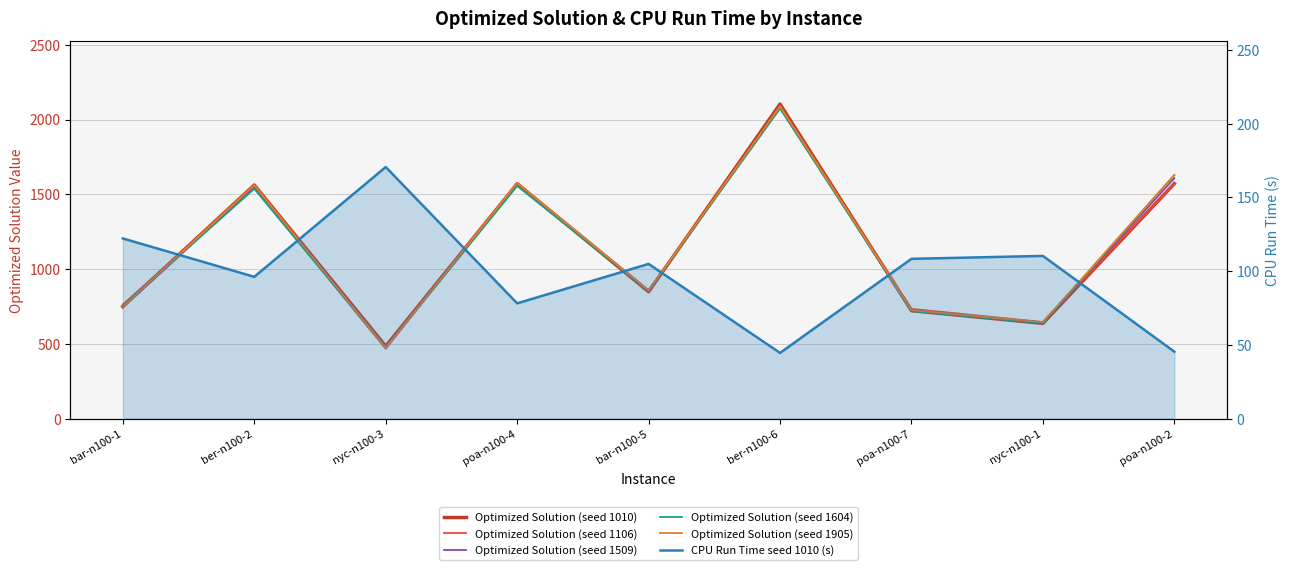

What are all the series names shown in the legend?

Optimized Solution (seed 1010), Optimized Solution (seed 1106), Optimized Solution (seed 1509), Optimized Solution (seed 1604), Optimized Solution (seed 1905), CPU Run Time seed 1010 (s)